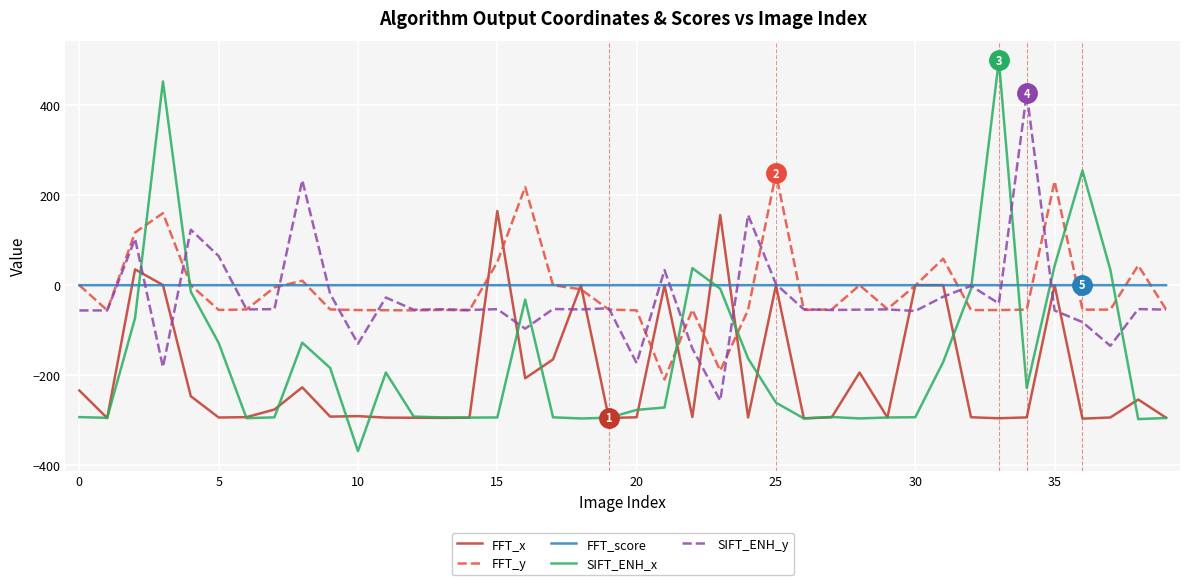

Count the FFT_score values in the range 0 to 1.

40